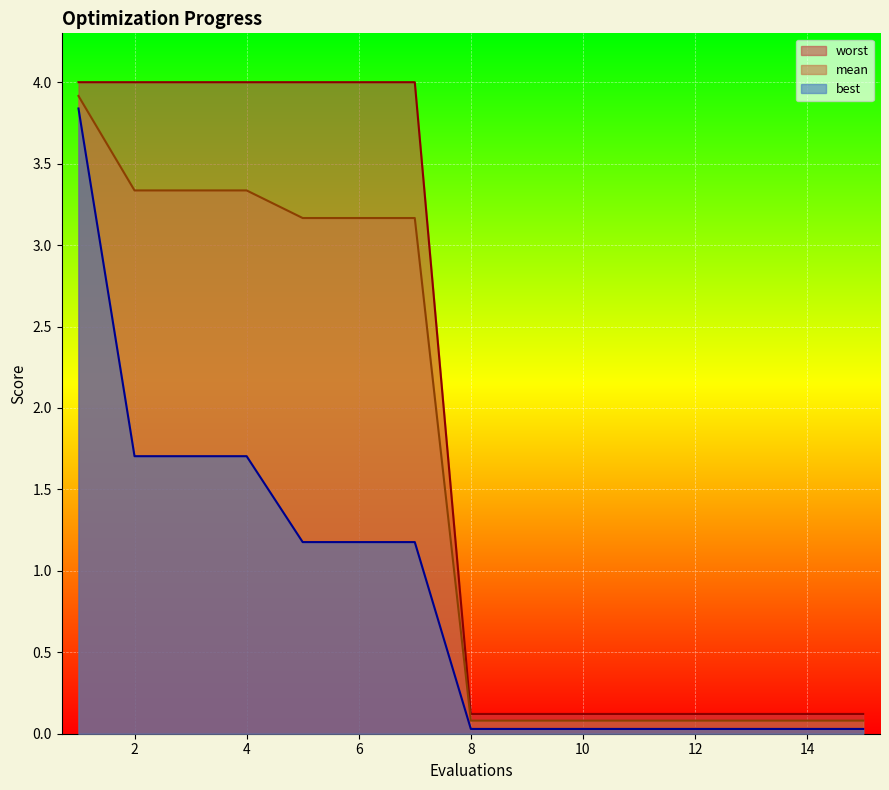

What is the total value across all series at 10?

0.2